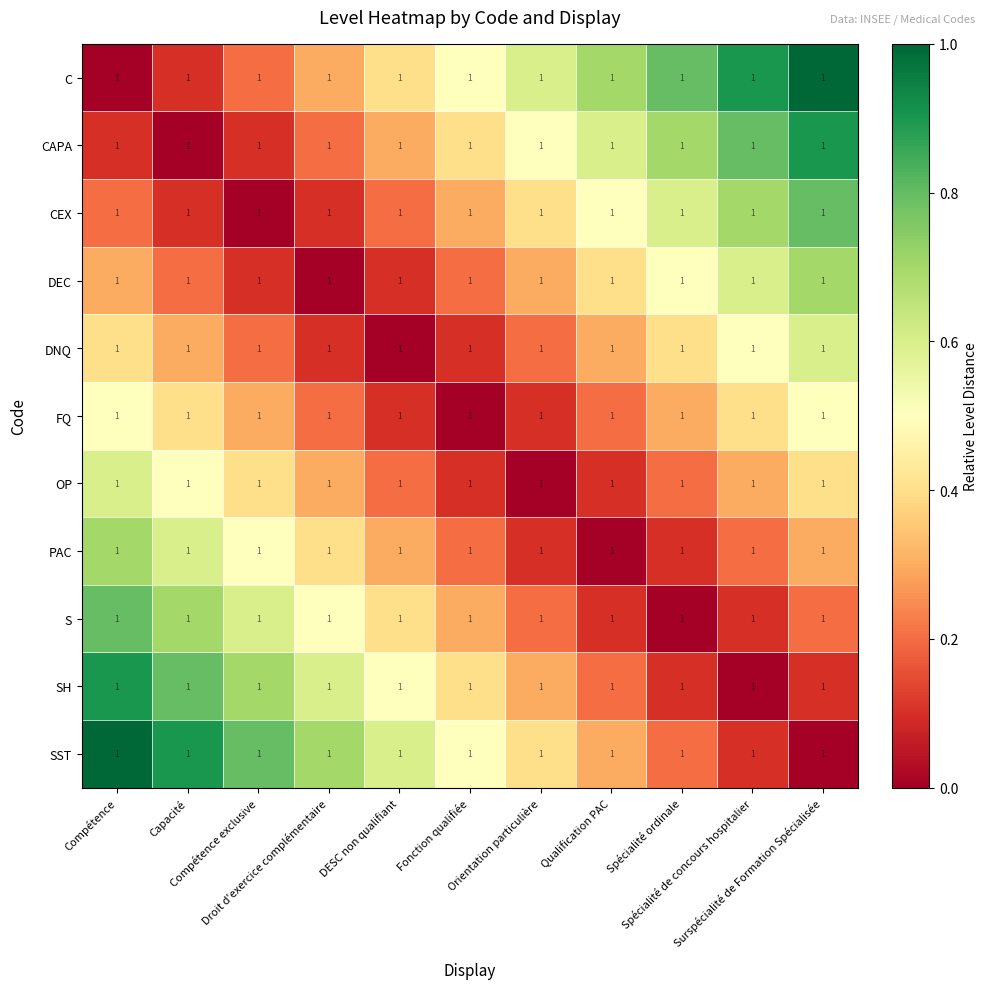

How many data points in S are above 0?

10